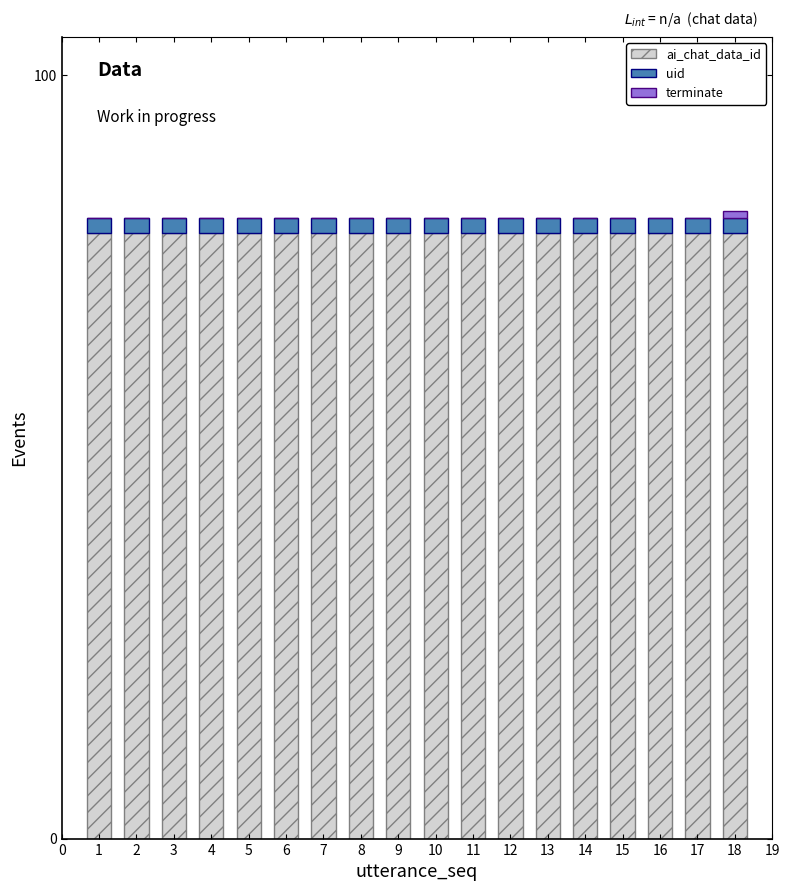

The ai_chat_data_id series shows 79.3 at 13. True or false?

True